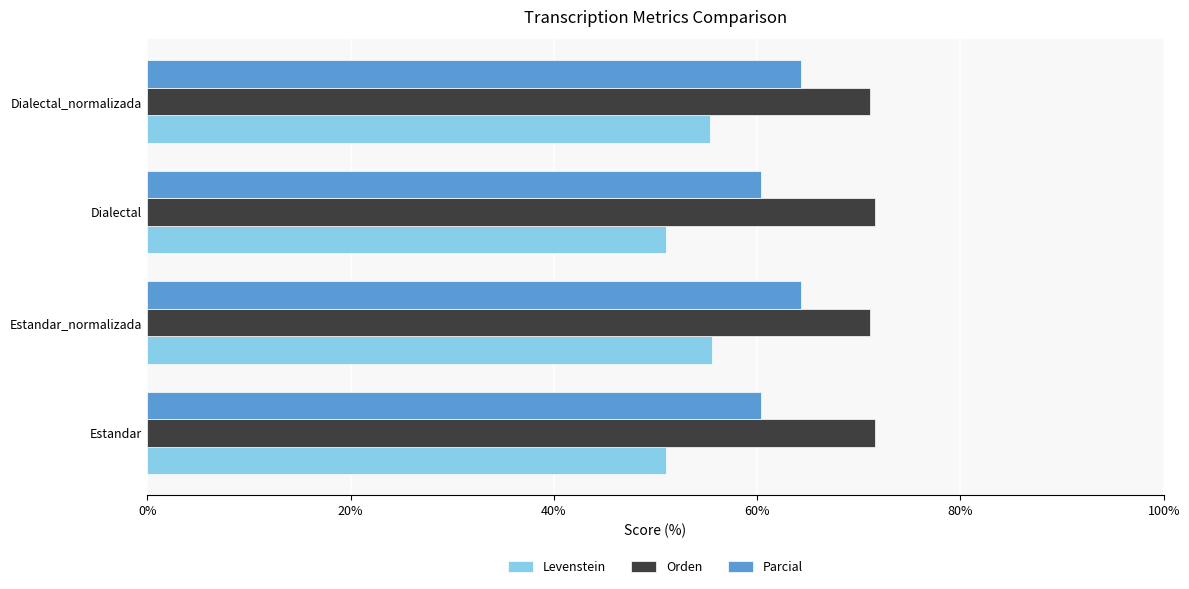

What is the smallest value displayed?

51.0